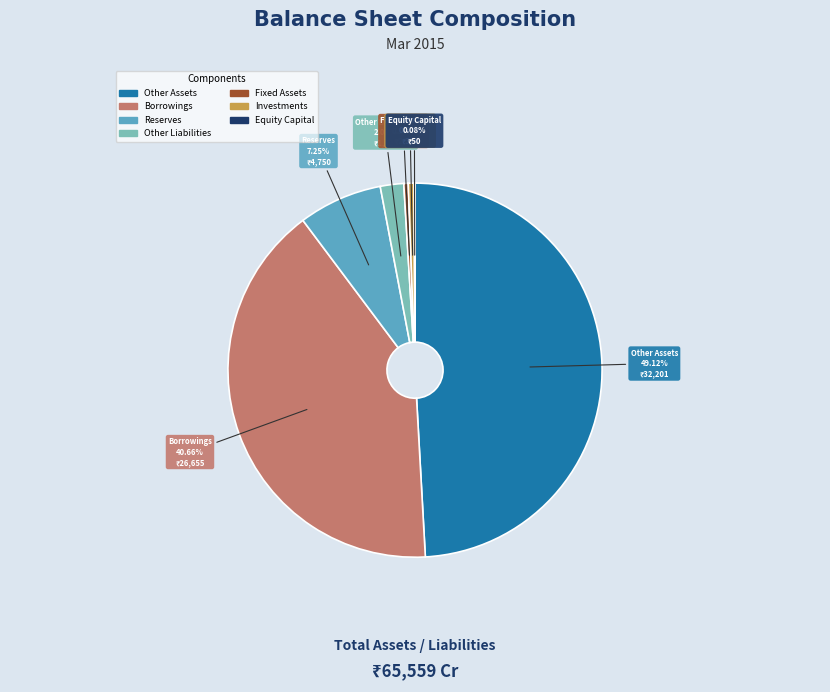

Does any single category account for the majority?

No